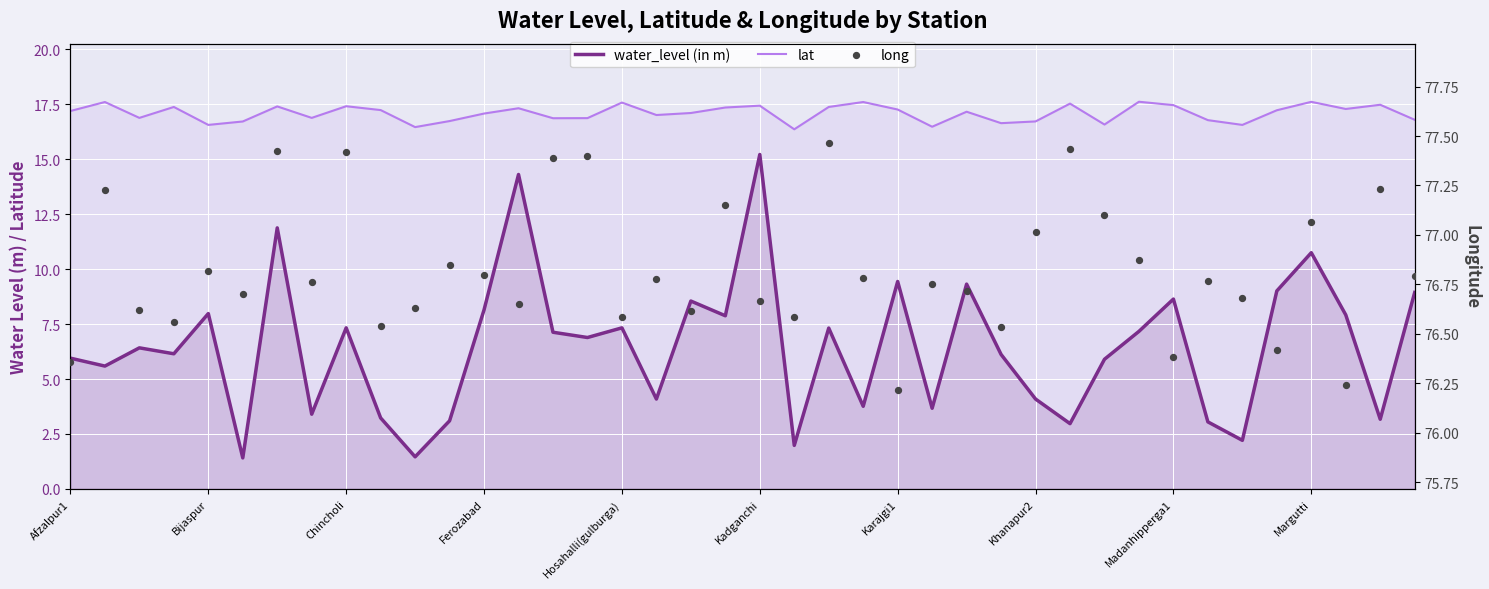

Which series reaches the maximum Y coordinate?

long